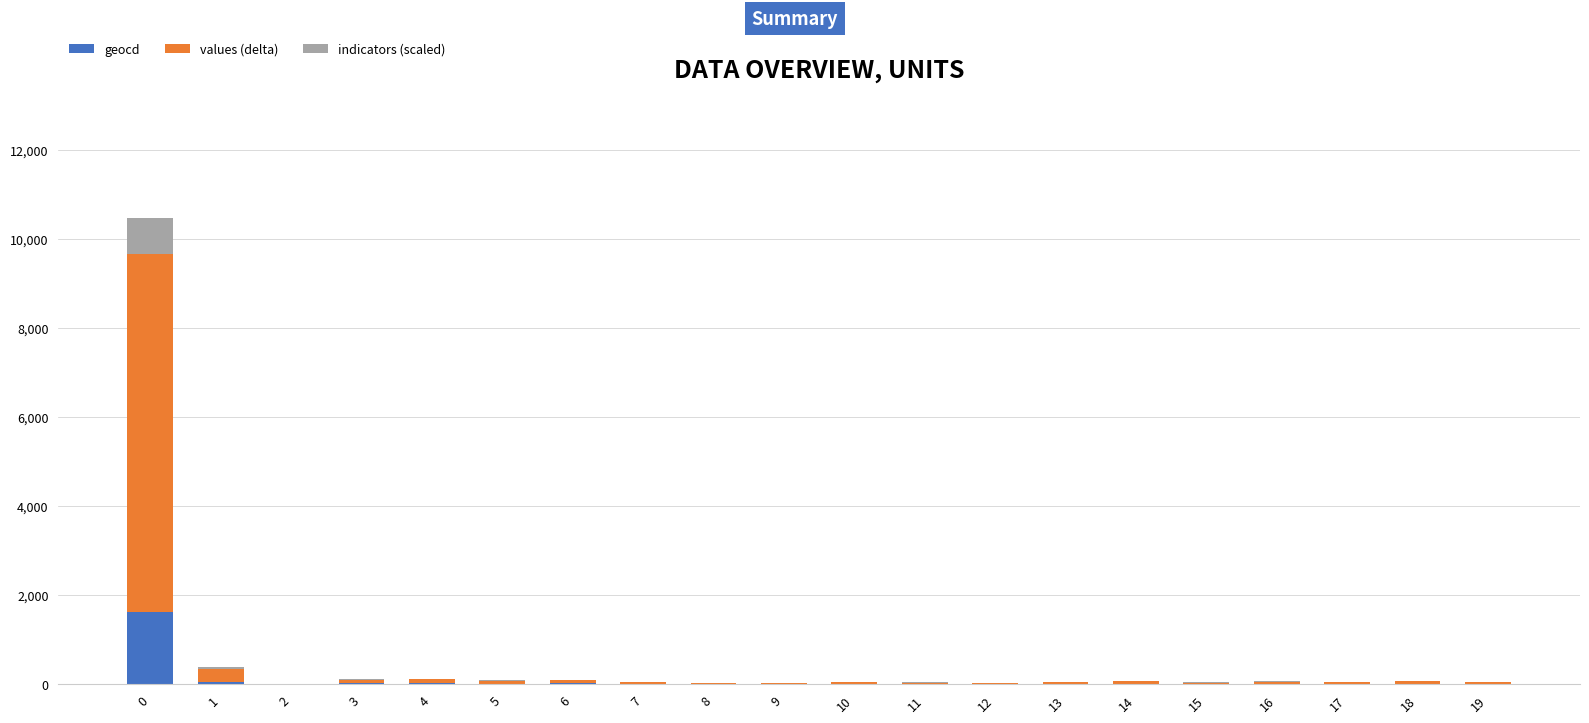

How many categories are shown in the chart?

20